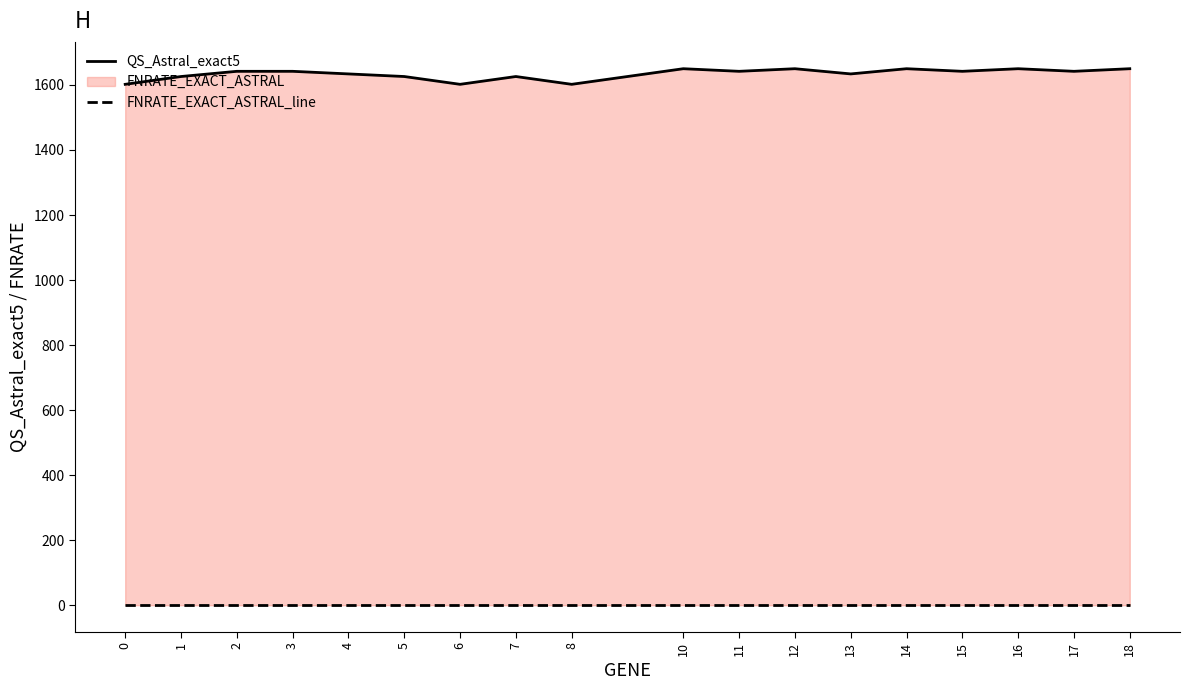

List the series in order of their peak value, lowest first.

FNRATE_EXACT_ASTRAL_line, QS_Astral_exact5